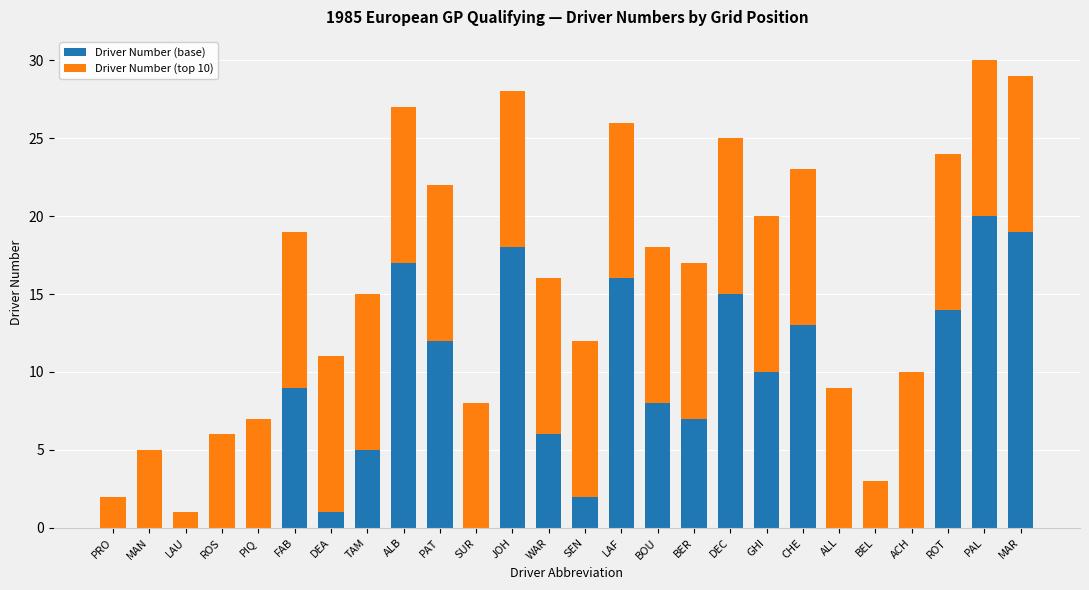

The value of Driver Number (base) at PAT is 12. True or false?

True